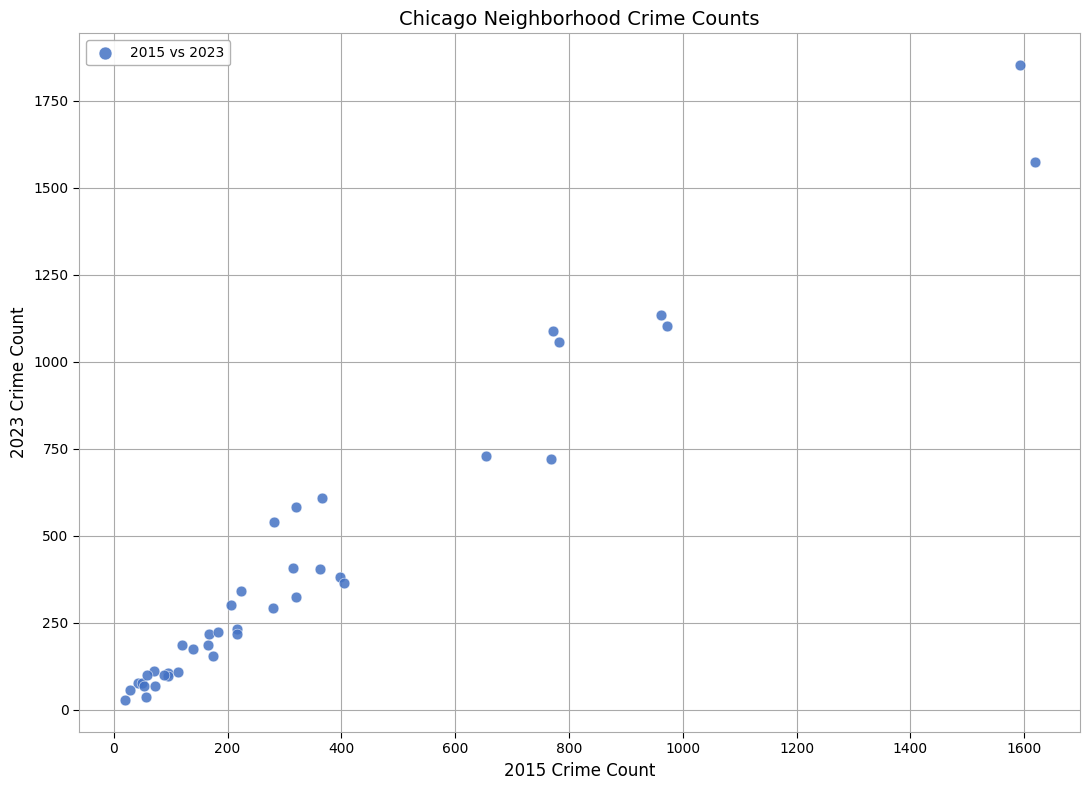

What Y value in the scatter plot is closest to 940?

1058